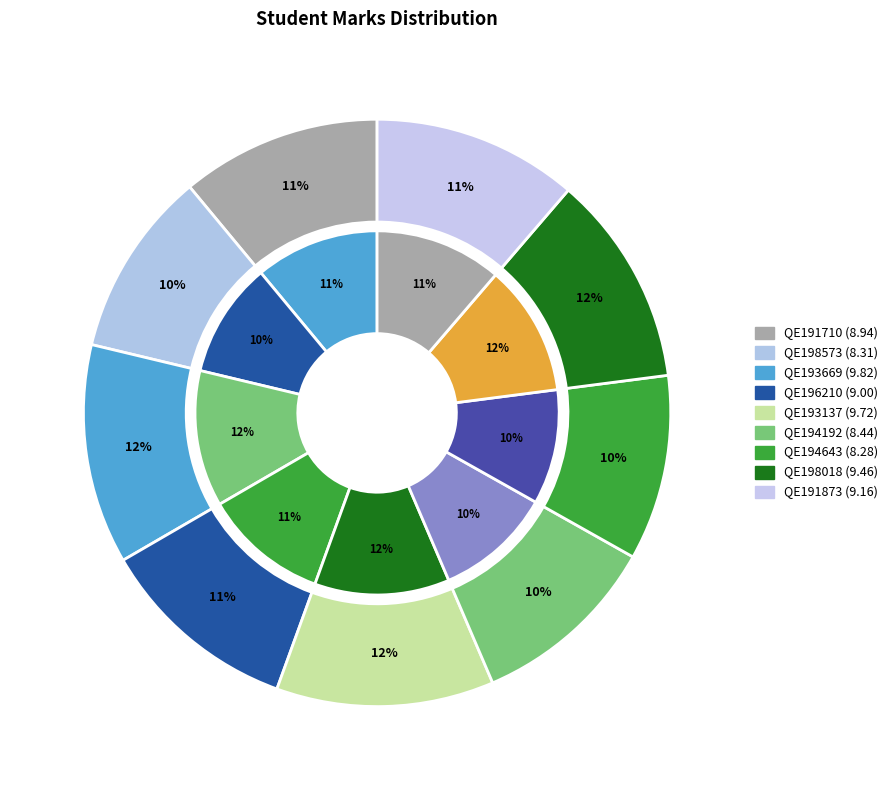

To the nearest percent, what portion does QE193669 represent?

12%